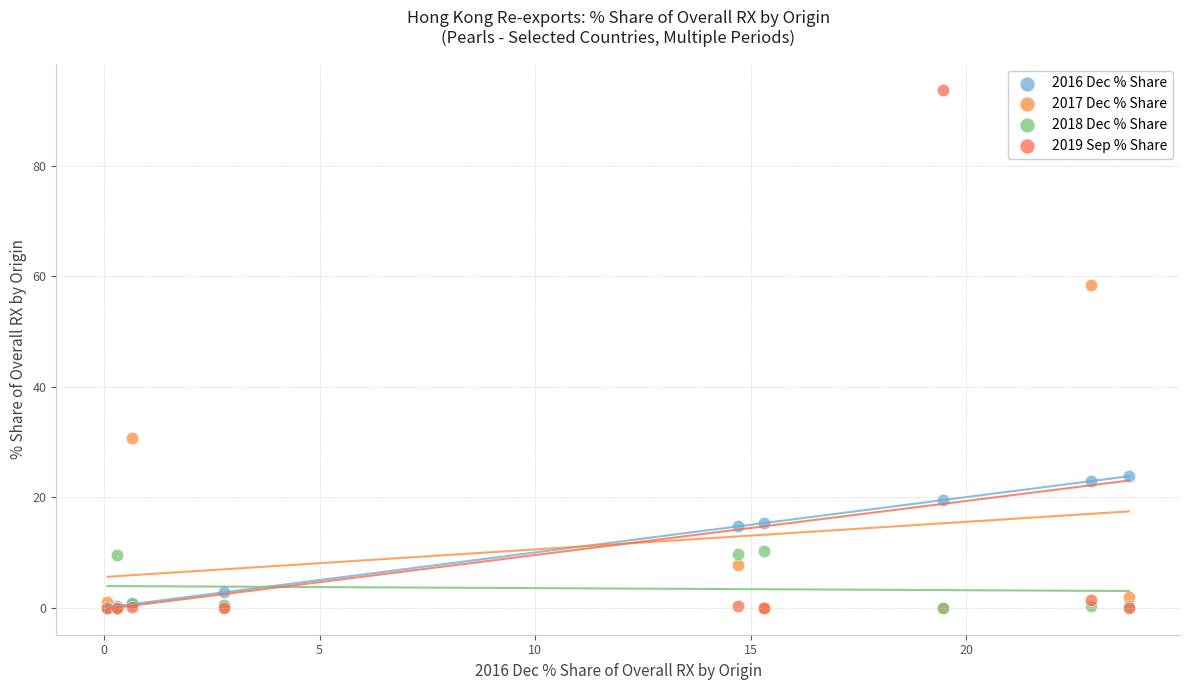

Across all series, what Y value is closest to 46?

58.4